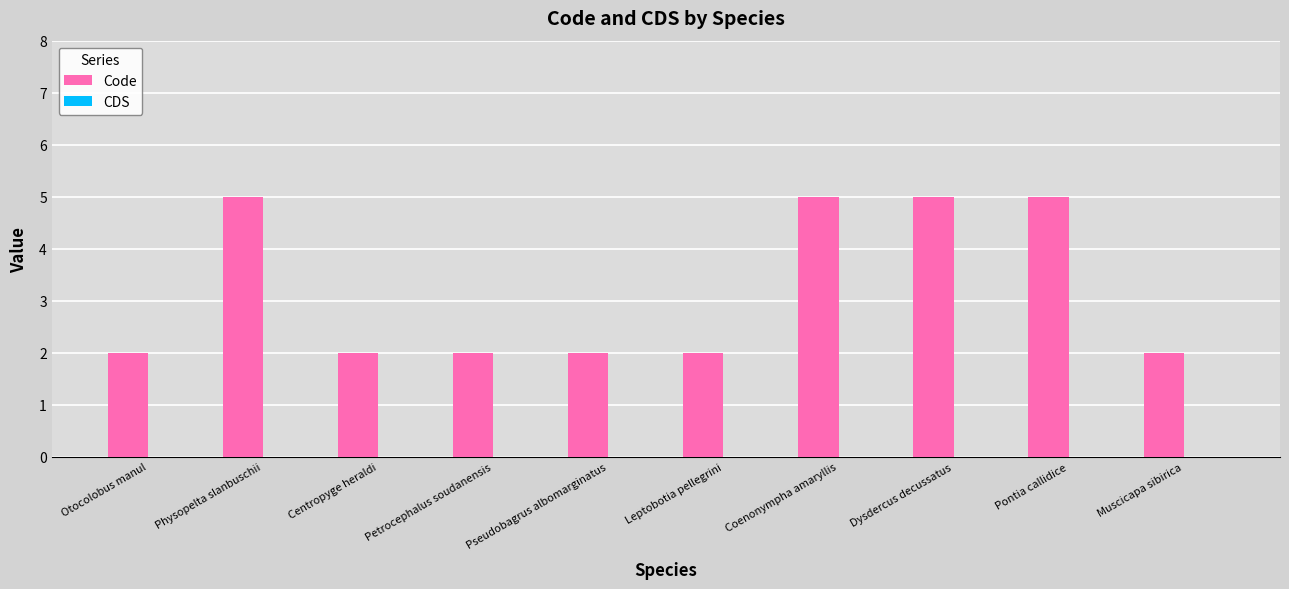

What is the label of the 8th bar from the left?

Dysdercus decussatus